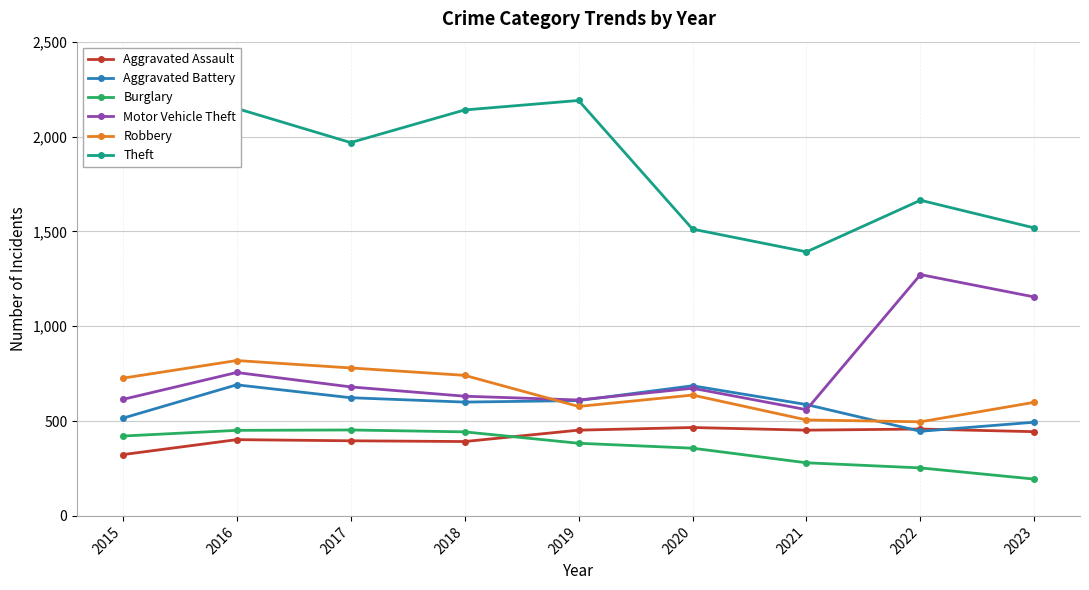

What is the difference between the second highest and minimum values in the Motor Vehicle Theft series?

594